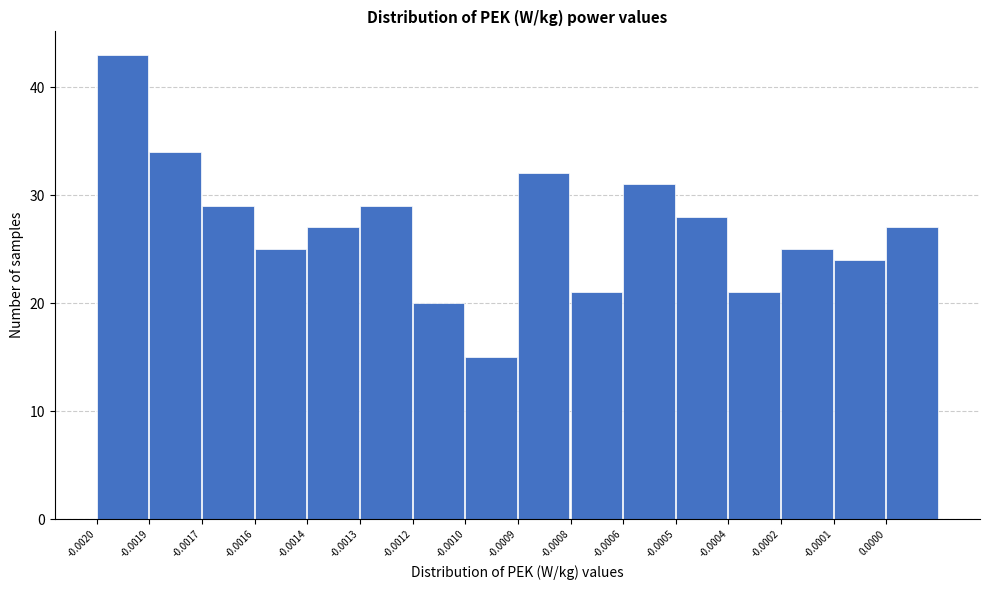

Reading right to left, transcribe all the data shown in this chart.

27	24	25	21	28	31	21	32	15	20	29	27	25	29	34	43